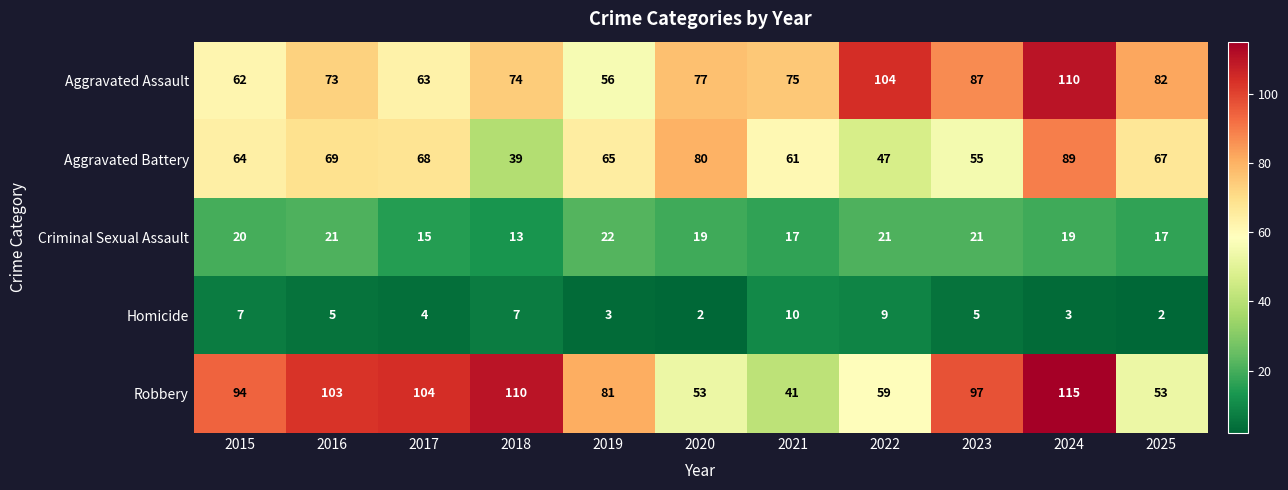

Is it true that Robbery equals 53 at 2020?

True